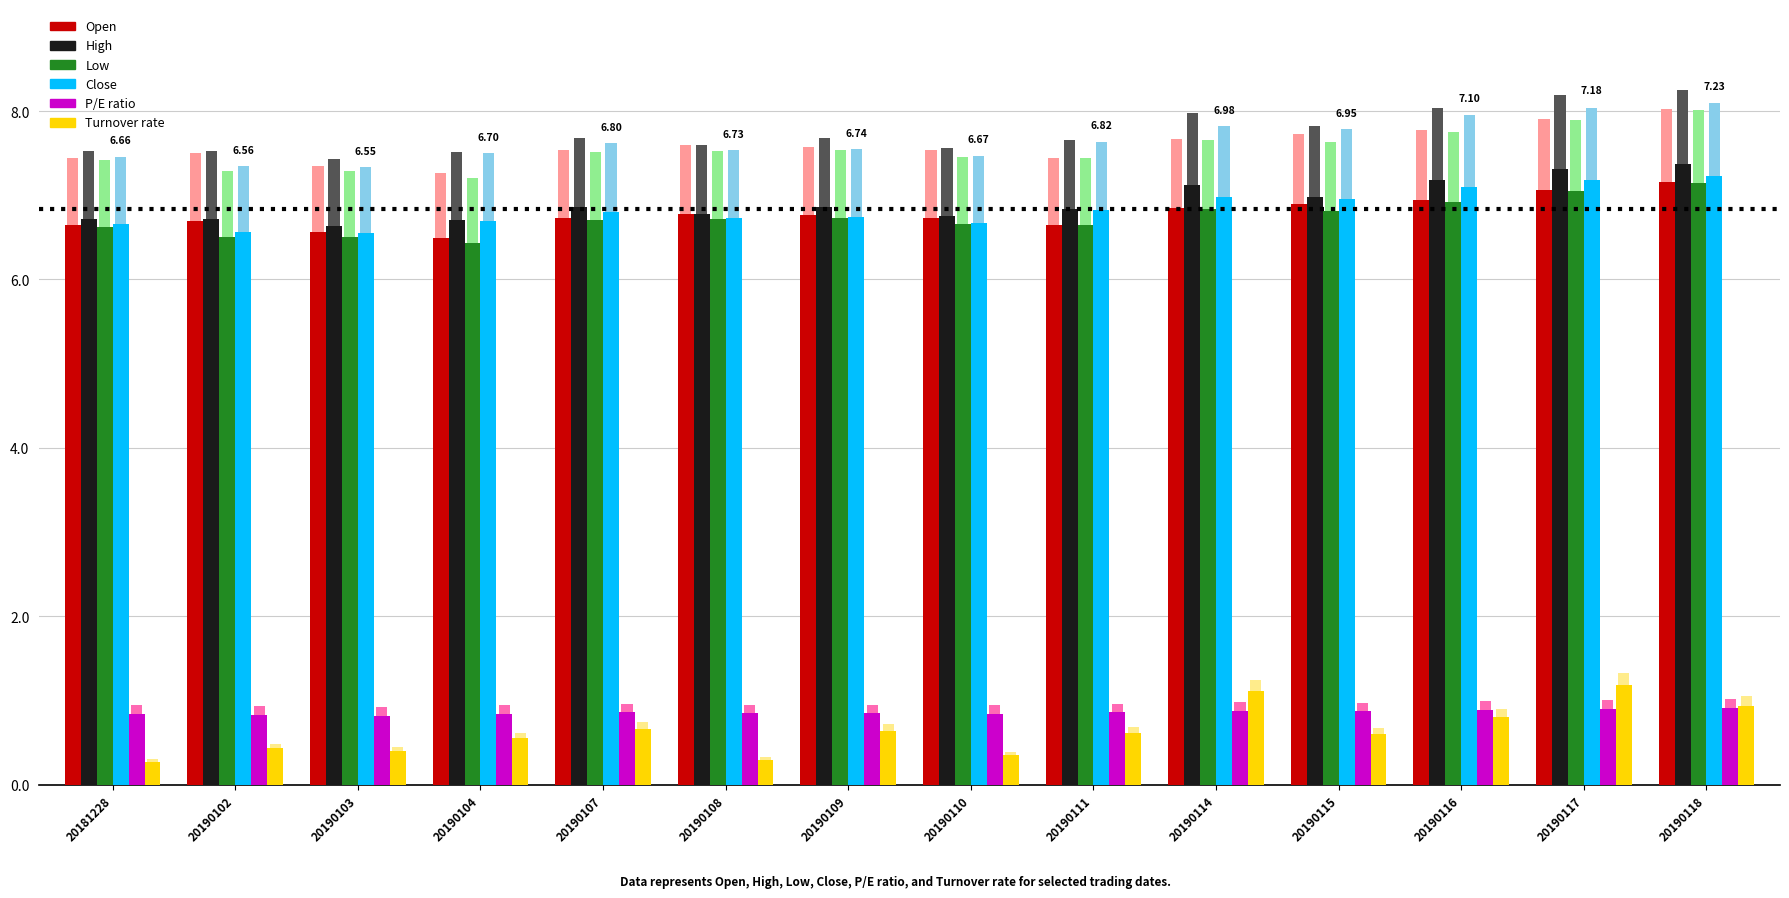

What is the difference between the highest and lowest values at 20190107?

6.2